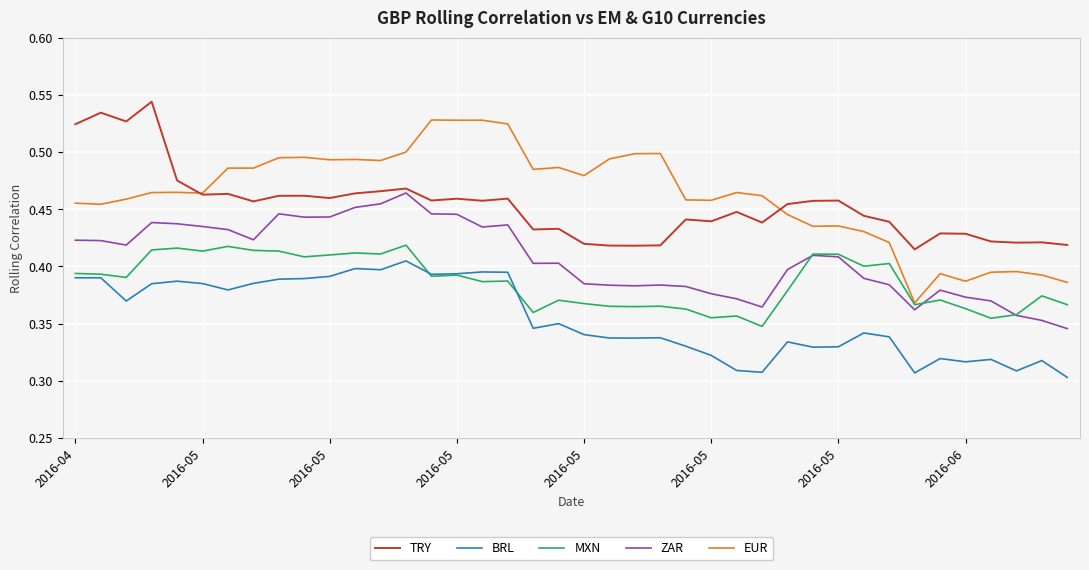

Does the chart have visible grid lines?

Yes